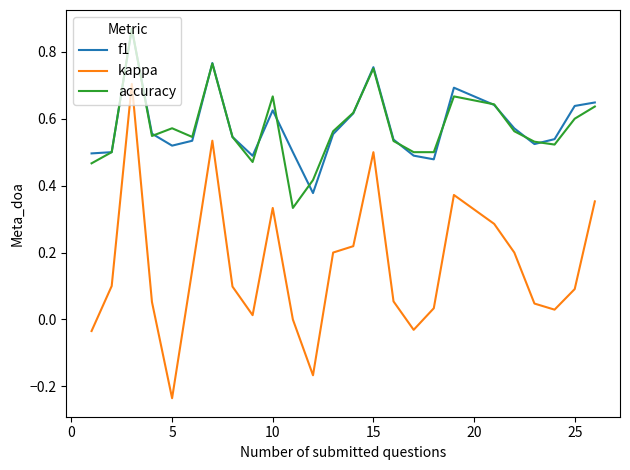

Which series has the widest spread of values?

kappa